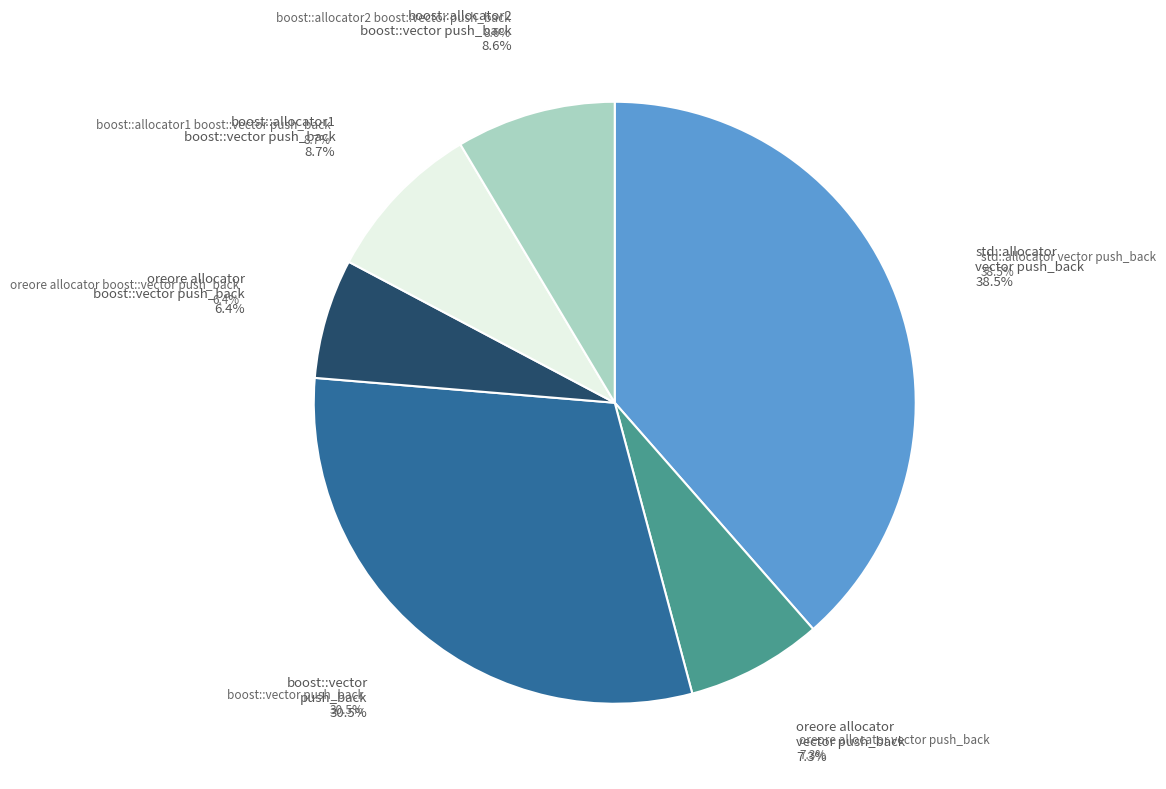

To the nearest percent, what portion does std::allocator vector push_back represent?

39%